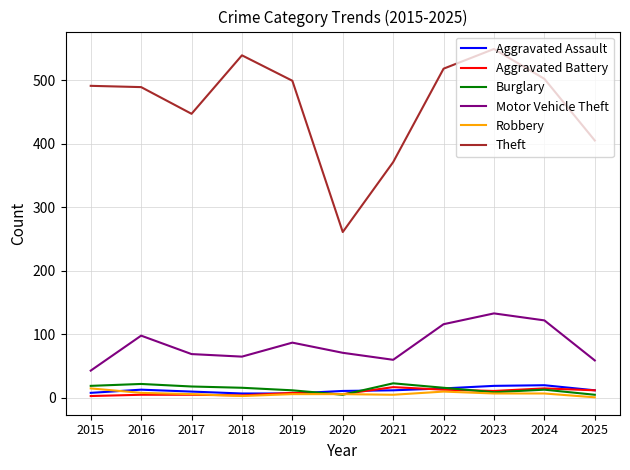

Count the number of data series in this chart.

6